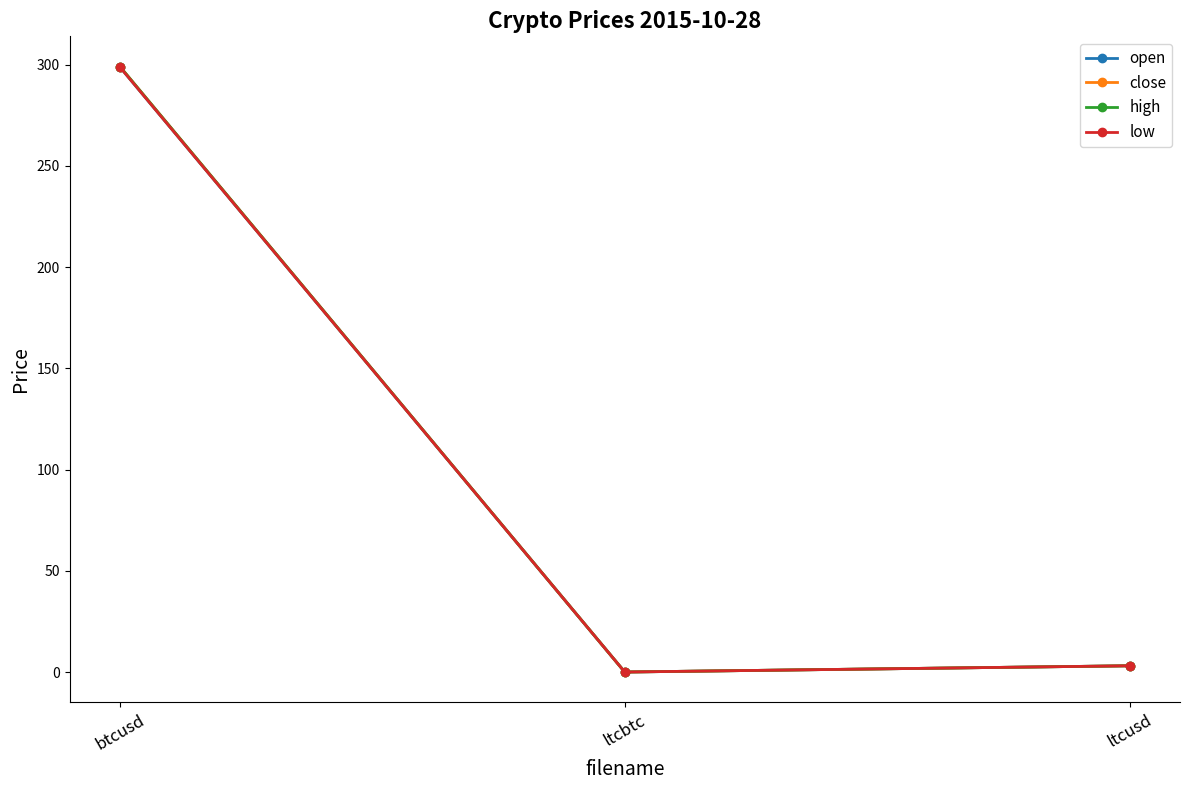

Does the chart have visible grid lines?

No